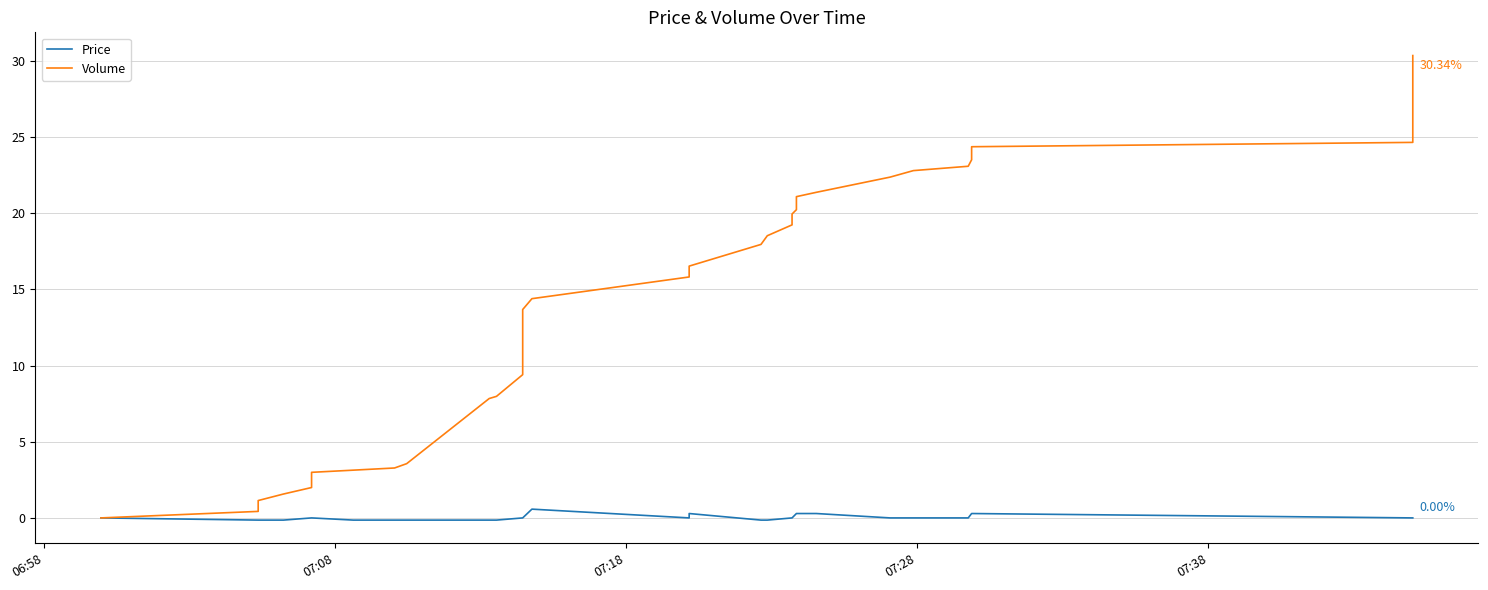

How many lines are shown in the chart?

2